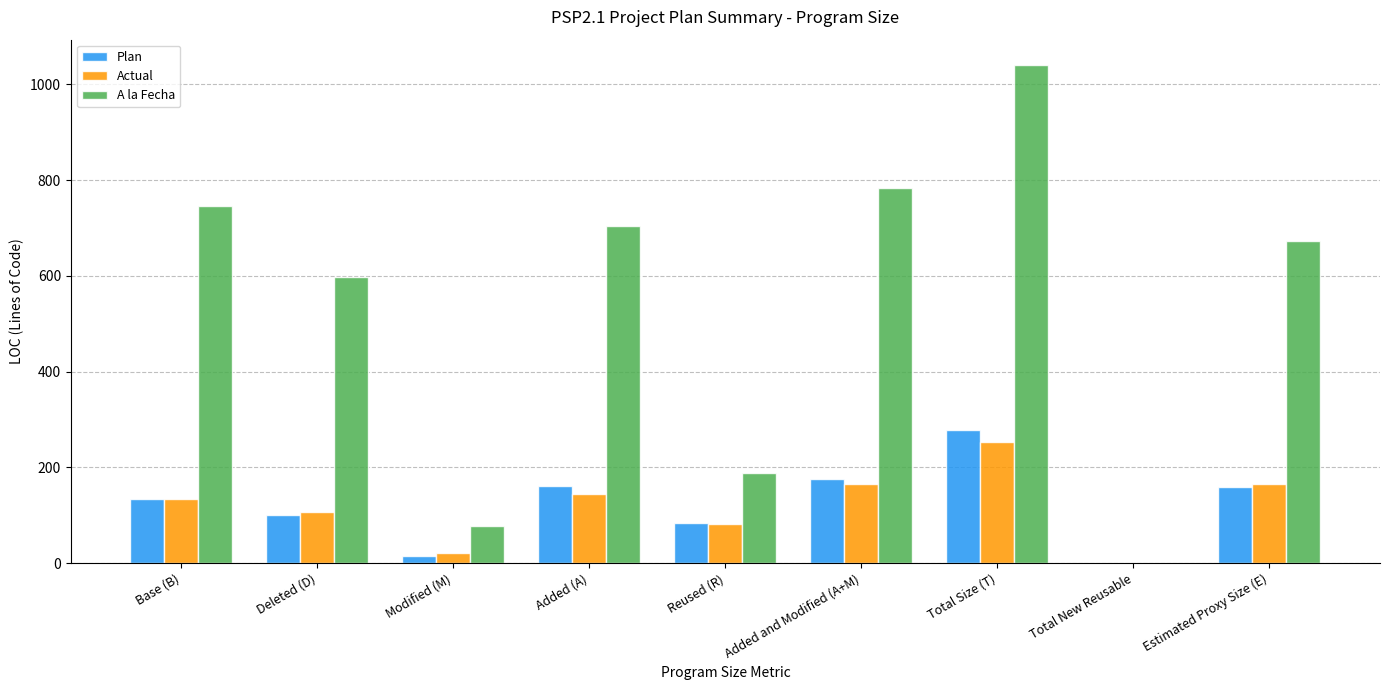

Read the Plan value at Reused (R).

83